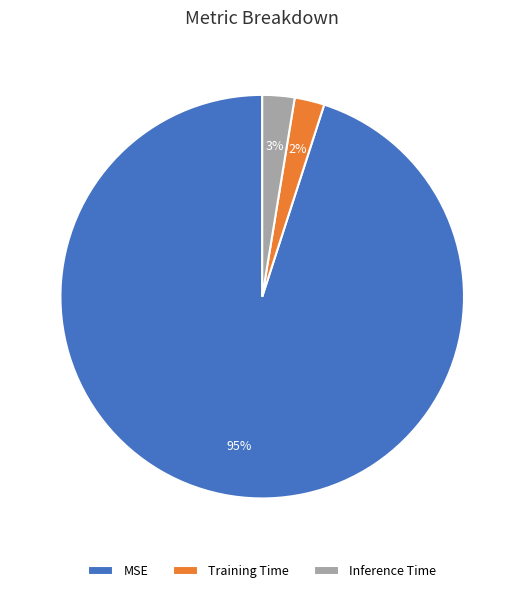

Is the sum of Inference Time and MSE greater than half?

Yes